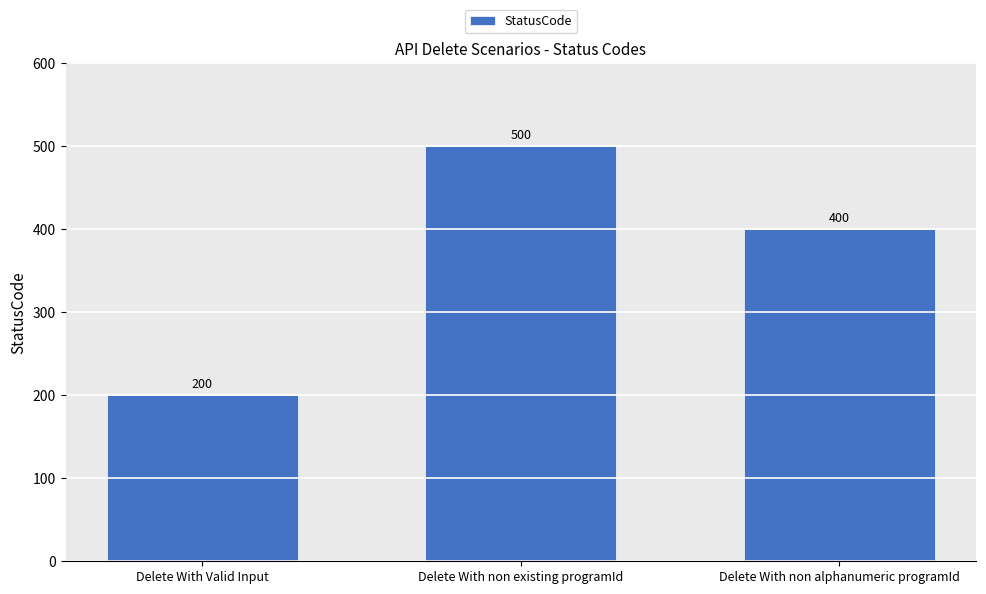

Which category has the highest value across all series?

Delete With non existing programId